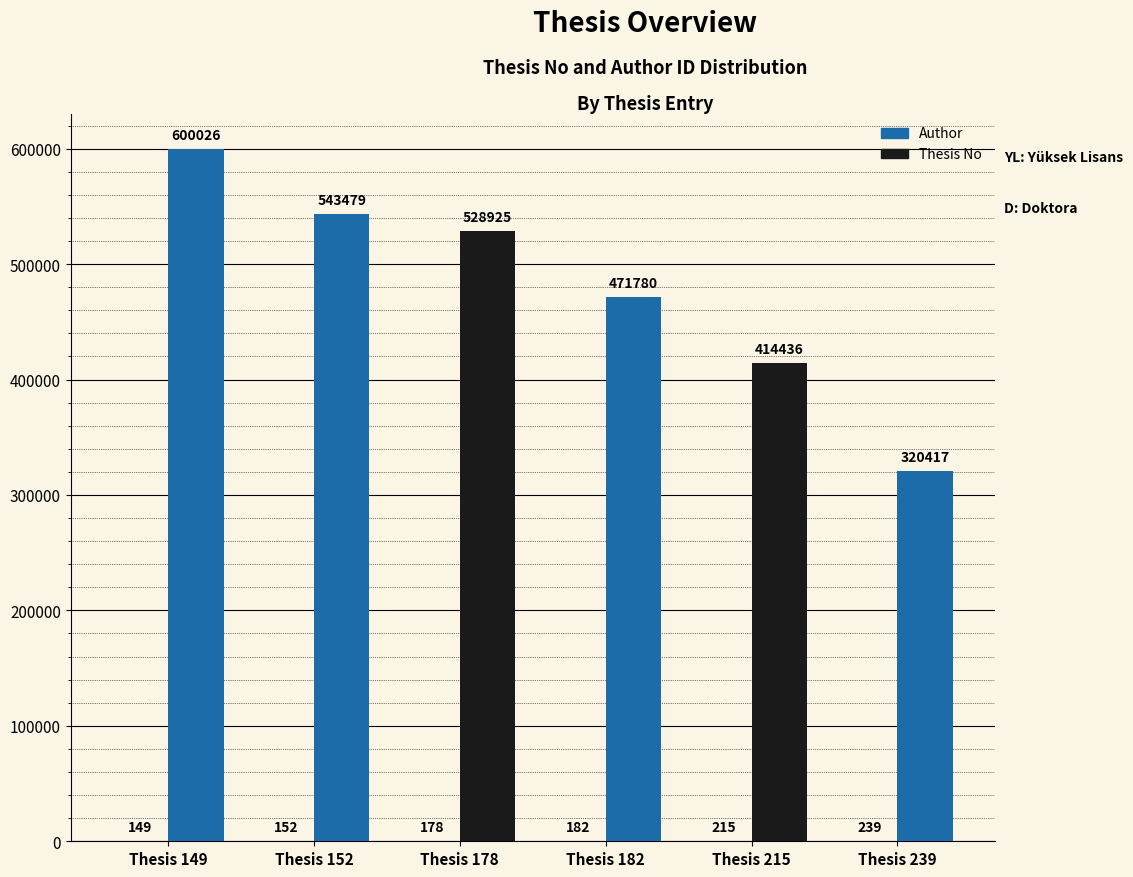

Does the chart contain stacked bars?

No